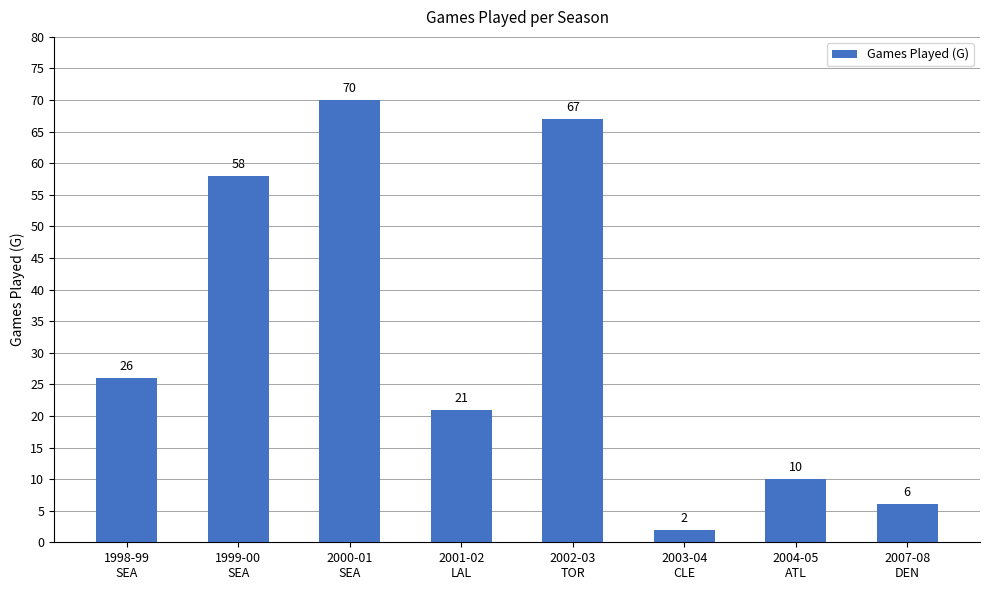

Count the number of categories in the chart.

8